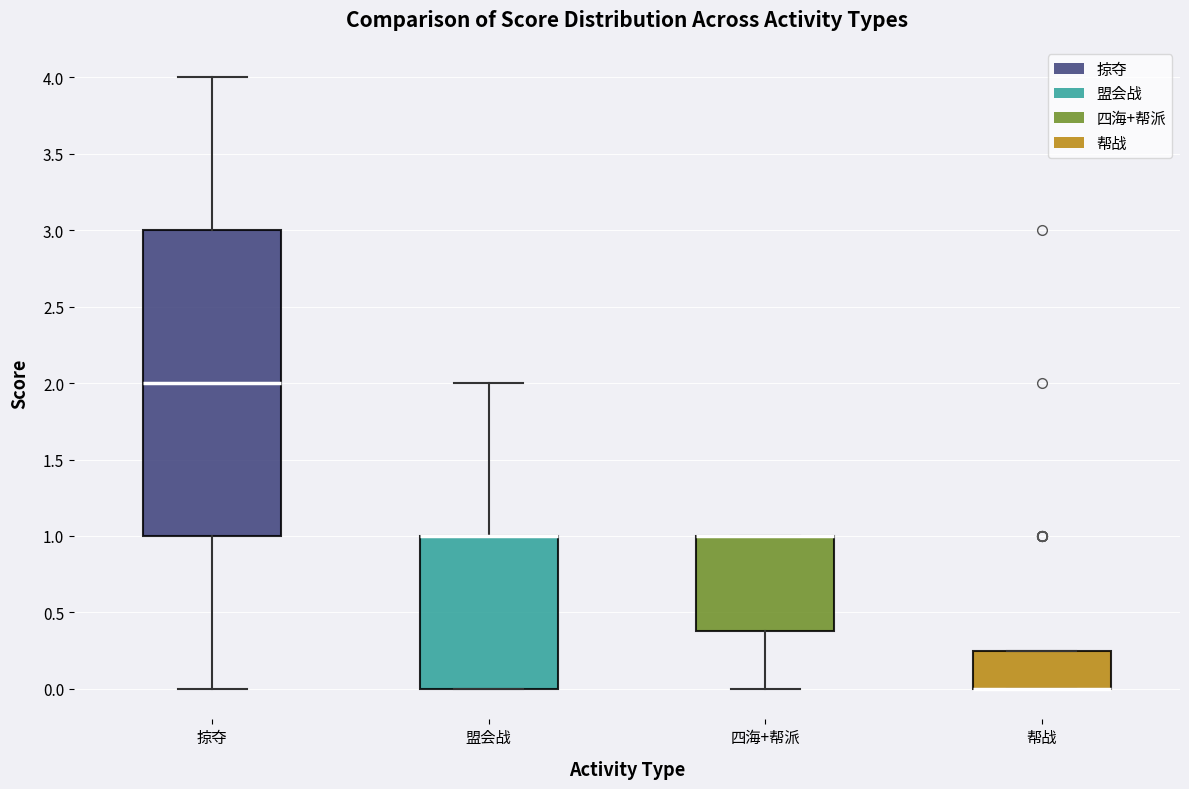

Reading left to right, transcribe this box plot: for each box, give where its median line is, the range the box spans, and where its two whiskers end, as read against the y-axis. The values are not printed on the chart, so give them approximately, as read against the axis.

掠夺: median 2.00, box 1.00 to 3.00, whiskers 0.00 to 4.00
盟会战: median 1.00 (drawn on the box's upper edge), box 0.00 to 1.00, whiskers 0.00 to 2.00
四海+帮派: median 1.00 (drawn on the box's upper edge), box 0.40 to 1.00, whiskers 0.00 to 1.00
帮战: median 0.00 (drawn on the box's lower edge), box 0.00 to 0.25, whiskers 0.00 to 0.25